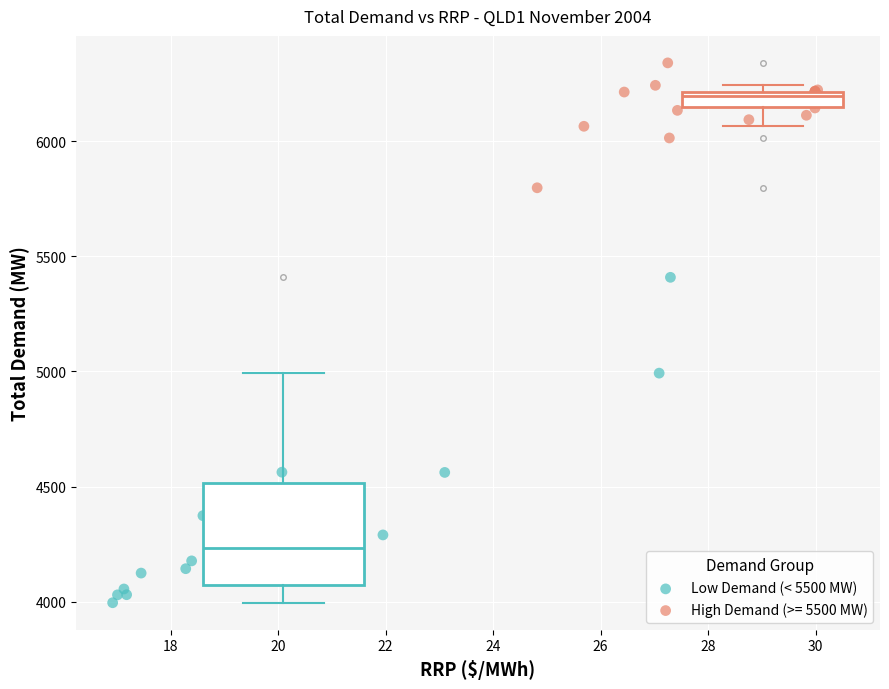

Which series contains the lowest Y value?

Low Demand (< 5500 MW)